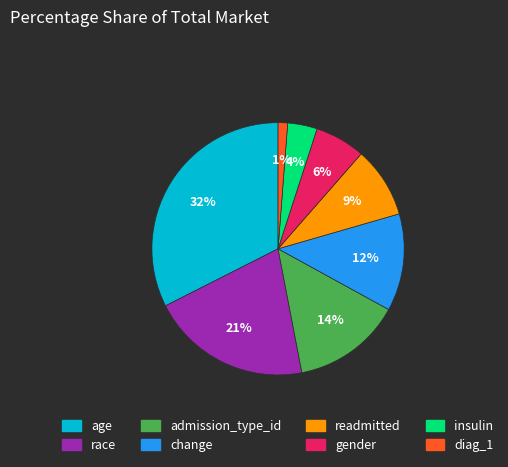

Which category has the smallest portion of the pie?

diag_1